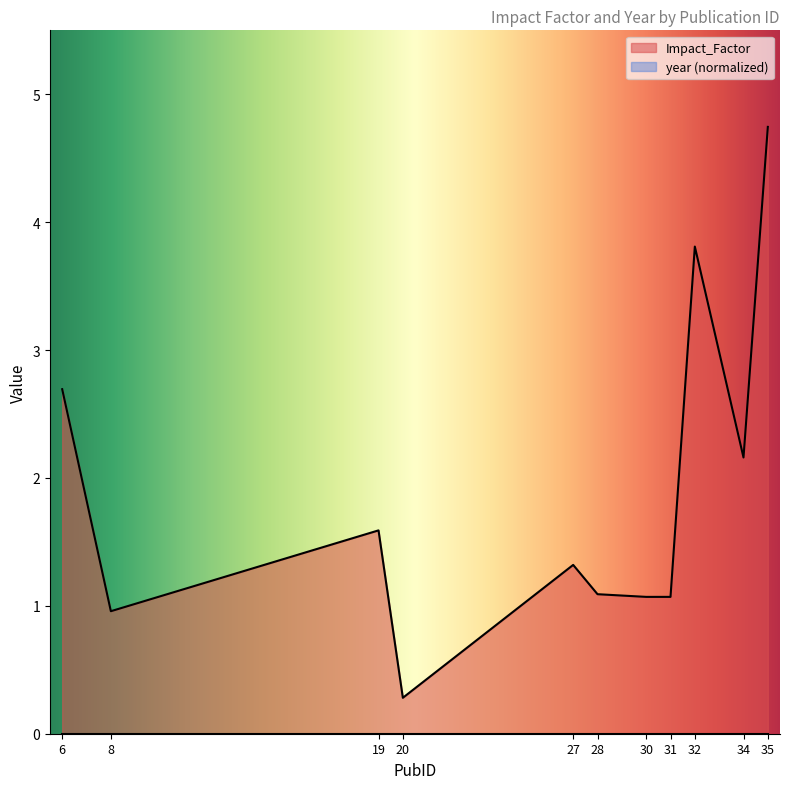

List the labels in order of value, smallest first.

20, 8, 30, 31, 28, 27, 19, 34, 6, 32, 35